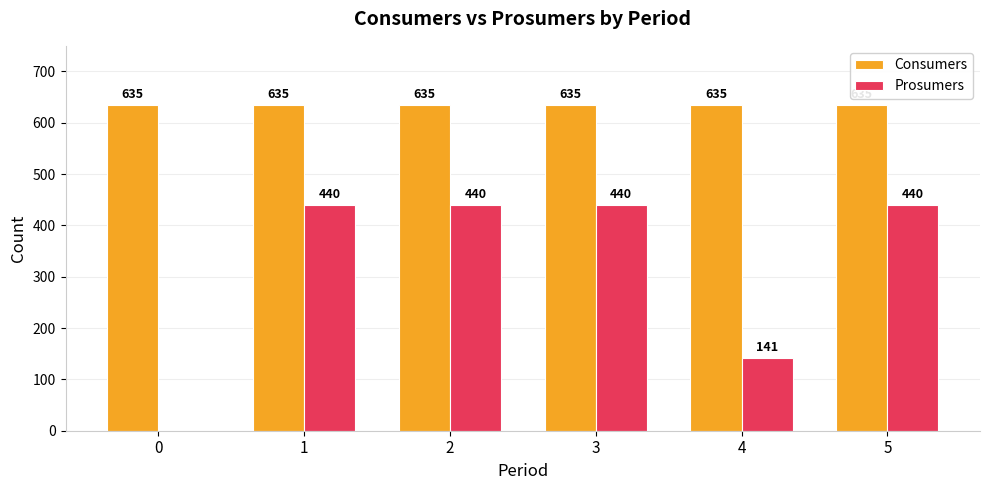

What is the sum of all Consumers values?

3810